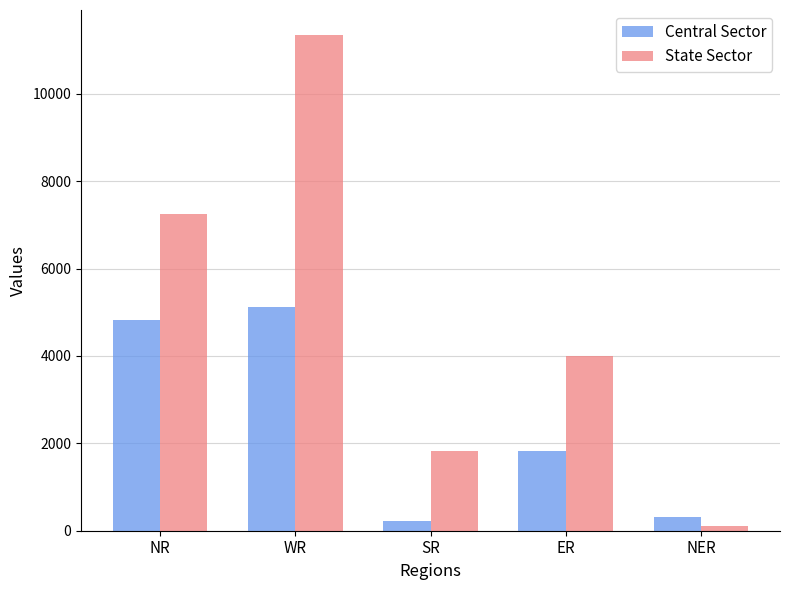

What are all the series names shown in the legend?

Central Sector, State Sector